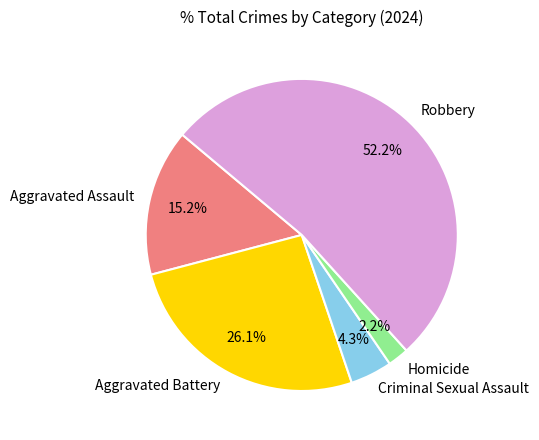

How many segments does this pie chart have?

5